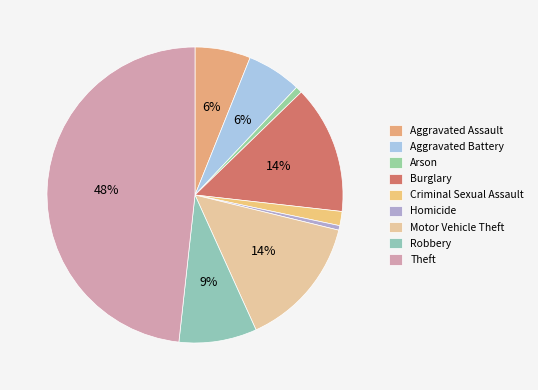

Which slice is the smallest?

Homicide